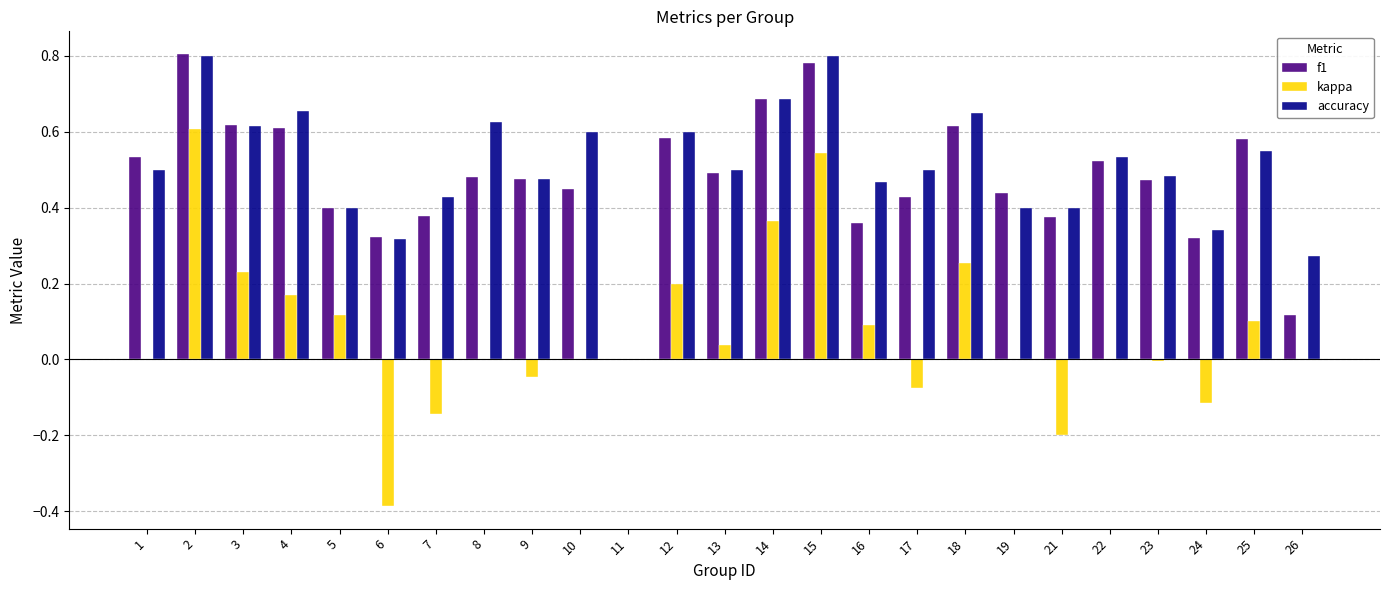

Which series changed the most between 4 and 16?

f1